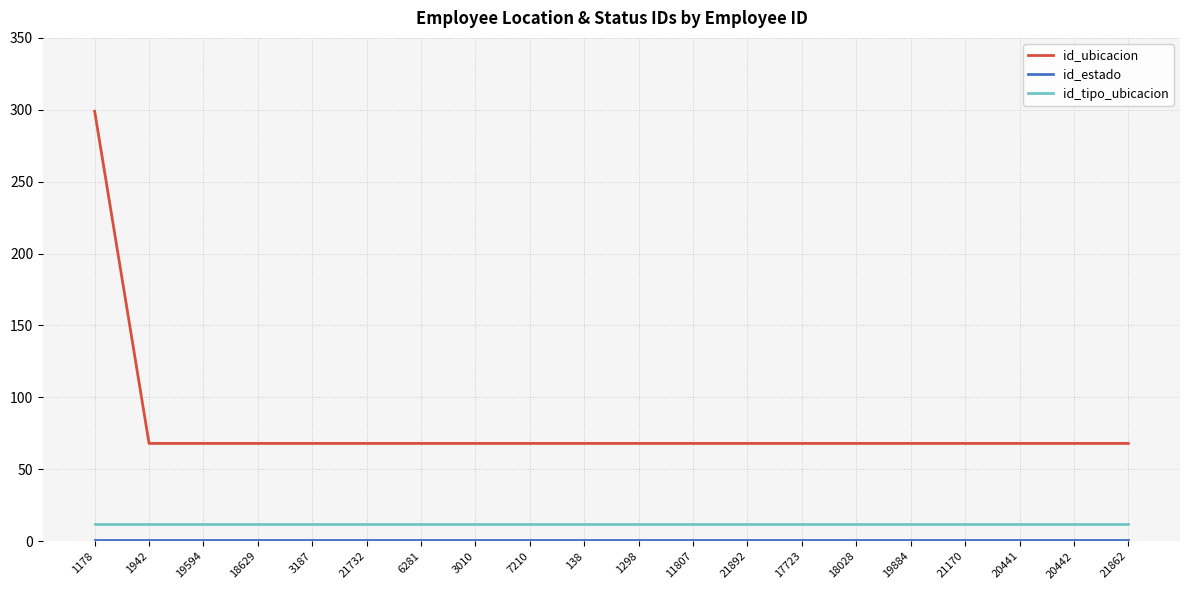

At which category is the sum across all series the highest?

1178